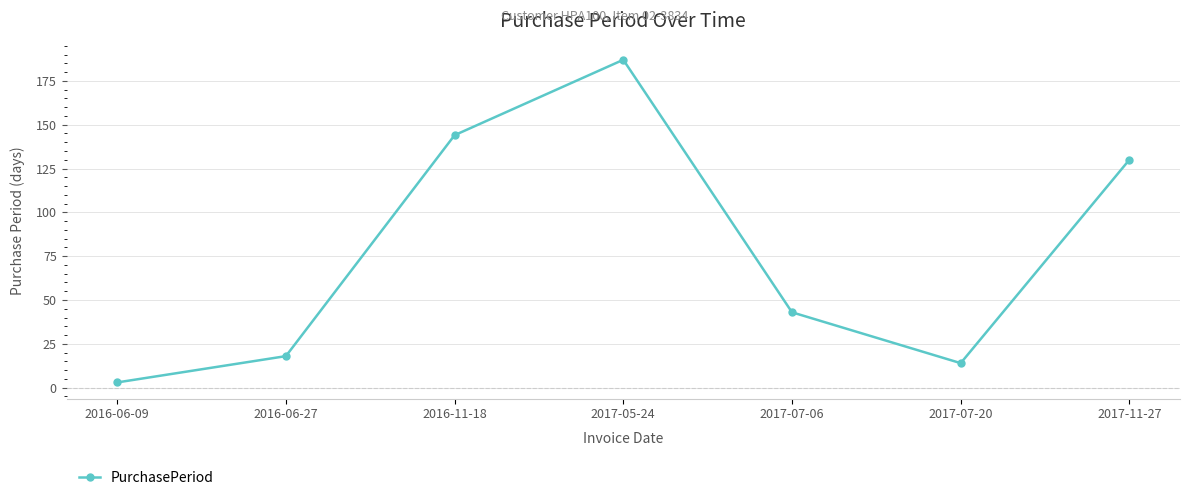

What is the label of the 1st point from the right?

2017-11-27